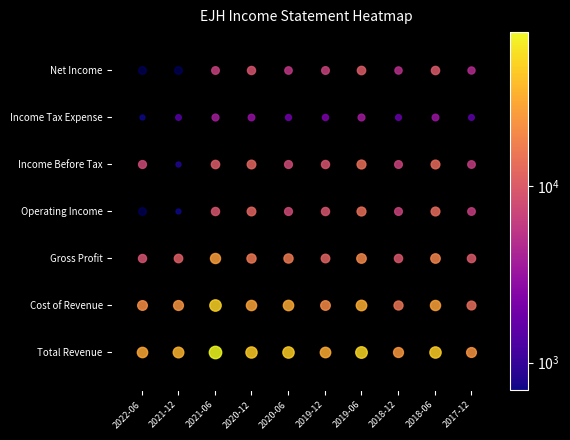

Which series has the largest range (max minus min)?

Total Revenue